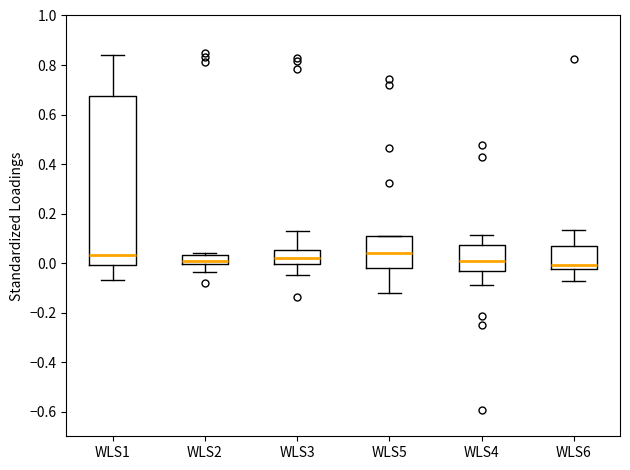

Reading left to right, transcribe this box plot: for each box, give where its median line is, the range the box spans, and where its two whiskers end, as read against the y-axis. The values are not printed on the chart, so give them approximately, as read against the axis.

WLS1: median 0.04, box 0.00 to 0.68, whiskers -0.08 to 0.84
WLS2: median 0.00 (just above the box's lower edge), box 0.00 to 0.04, whiskers -0.04 to 0.04 (just above the box's upper edge)
WLS3: median 0.02, box 0.00 to 0.06, whiskers -0.04 to 0.12
WLS5: median 0.04, box -0.02 to 0.10, whiskers -0.12 to 0.10
WLS4: median 0.00, box -0.04 to 0.08, whiskers -0.08 to 0.12
WLS6: median 0.00, box -0.02 to 0.06, whiskers -0.08 to 0.14